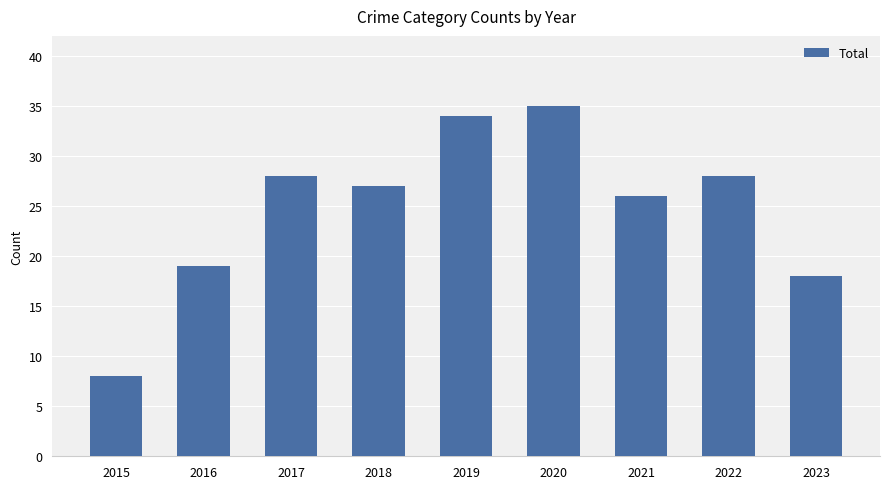

Is it true that the value at 2017 is 28?

True